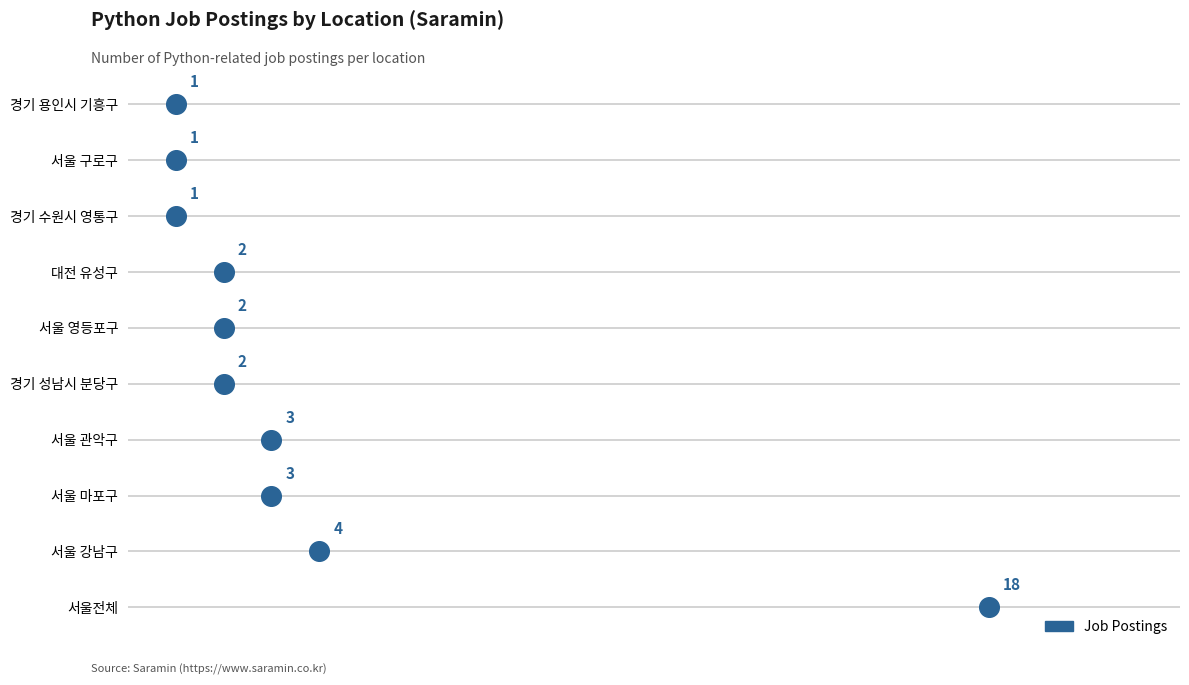

What is the ratio of the value at 서울 영등포구 to the value at 경기 수원시 영통구?

2.0